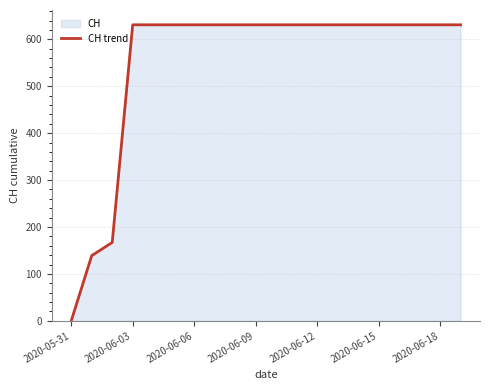

The chart shows a value of 130 at 2020-06-12. True or false?

False